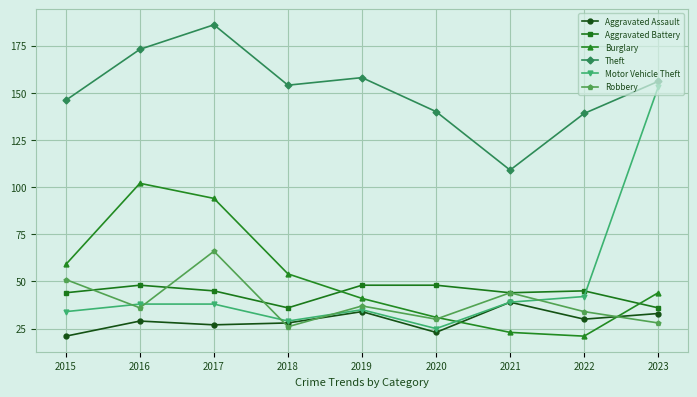

How many lines are shown in the chart?

6